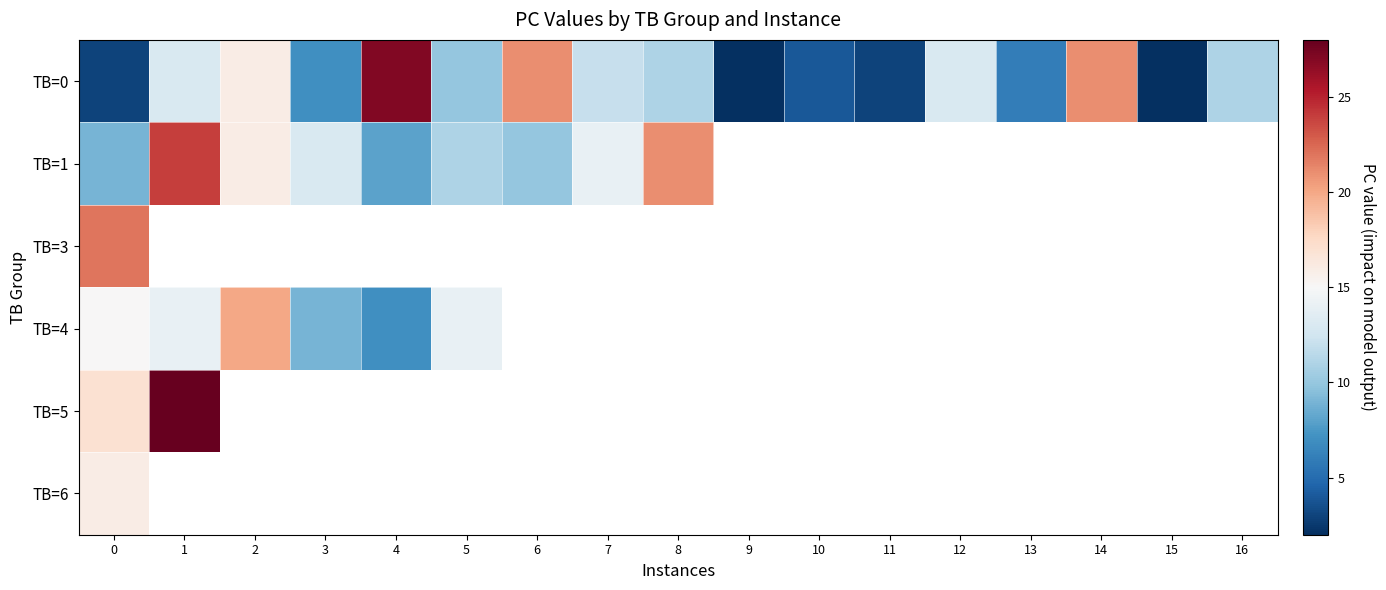

List the series in order of their peak value, lowest first.

TB=6, TB=4, TB=3, TB=1, TB=0, TB=5